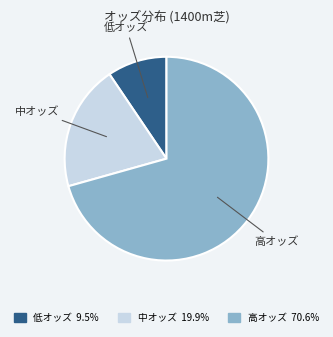

Does 低オッズ 9.5% represent more than half of the total?

No